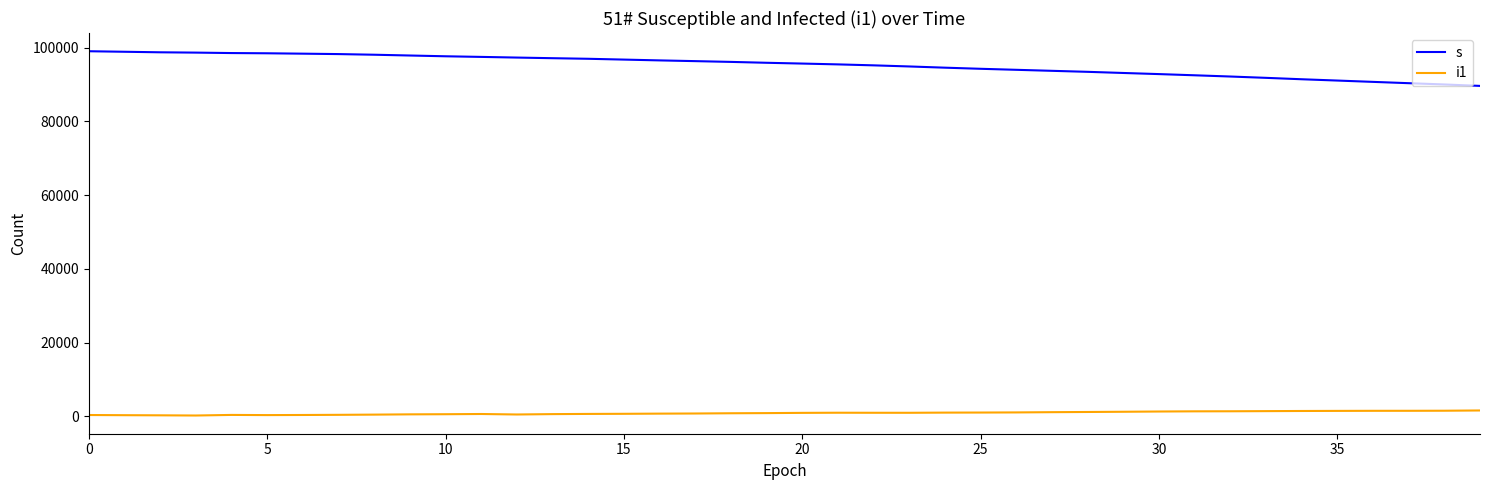

Rank the series by their maximum value, from highest to lowest.

s, i1